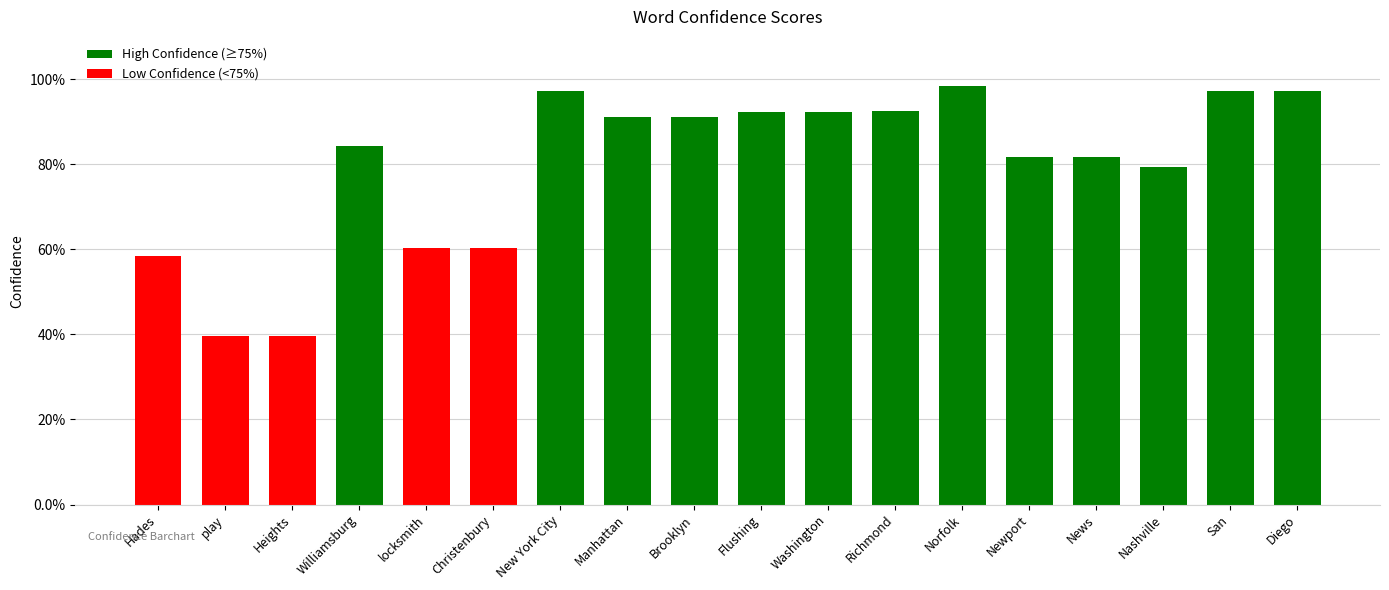

Where is the data nearest to the value 0?

play